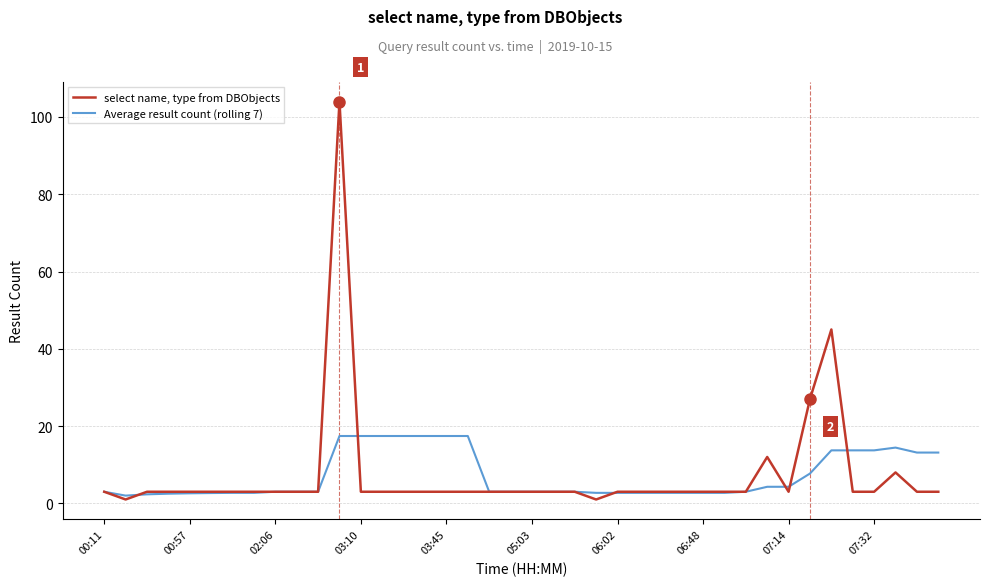

What is the highest value of the select name, type from DBObjects series?

104.0